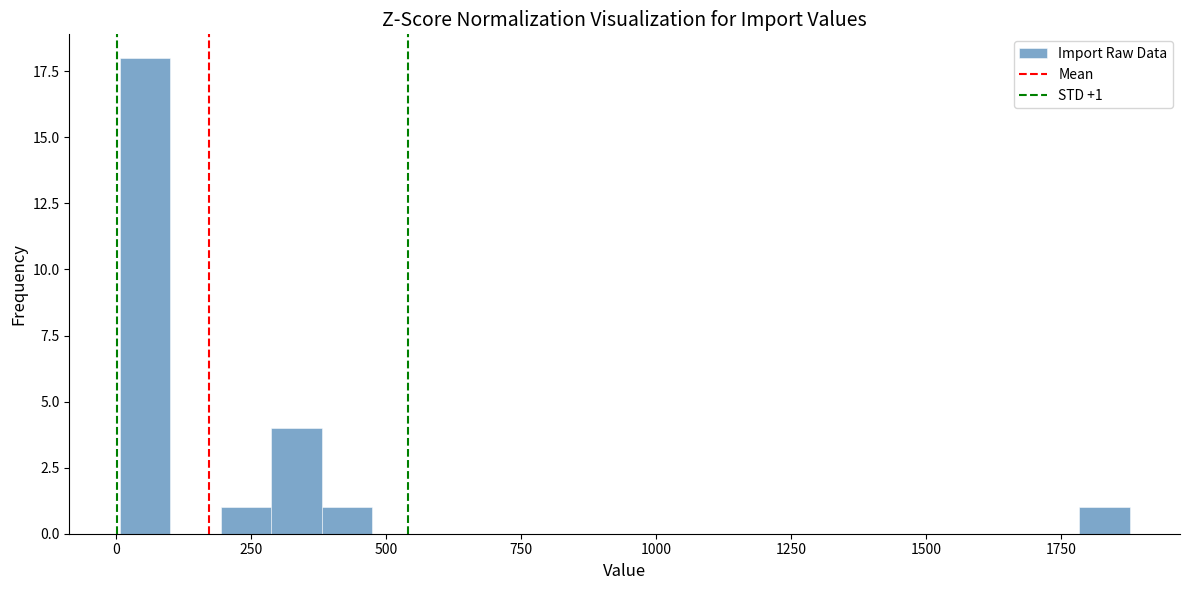

Around what value on the x-axis is the tallest bar? Give the approximate position of its centre, as read against the axis.

50